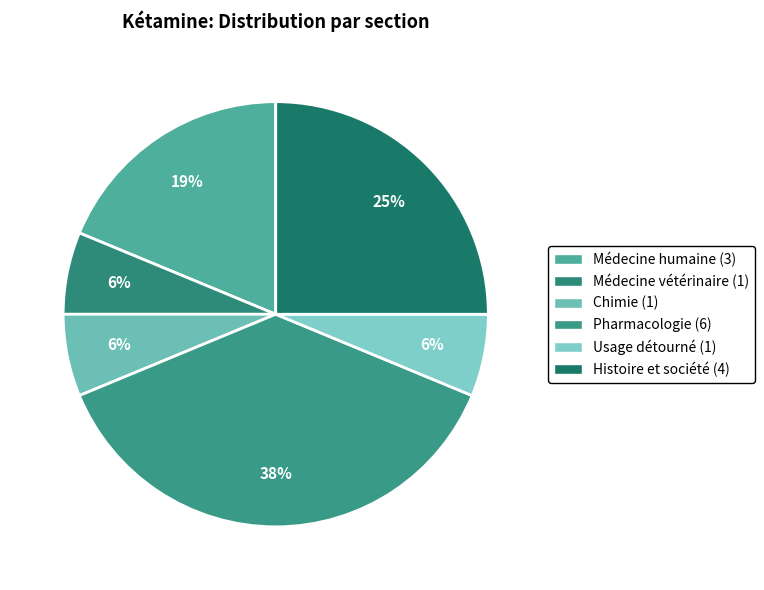

How many slices are in this pie chart?

6